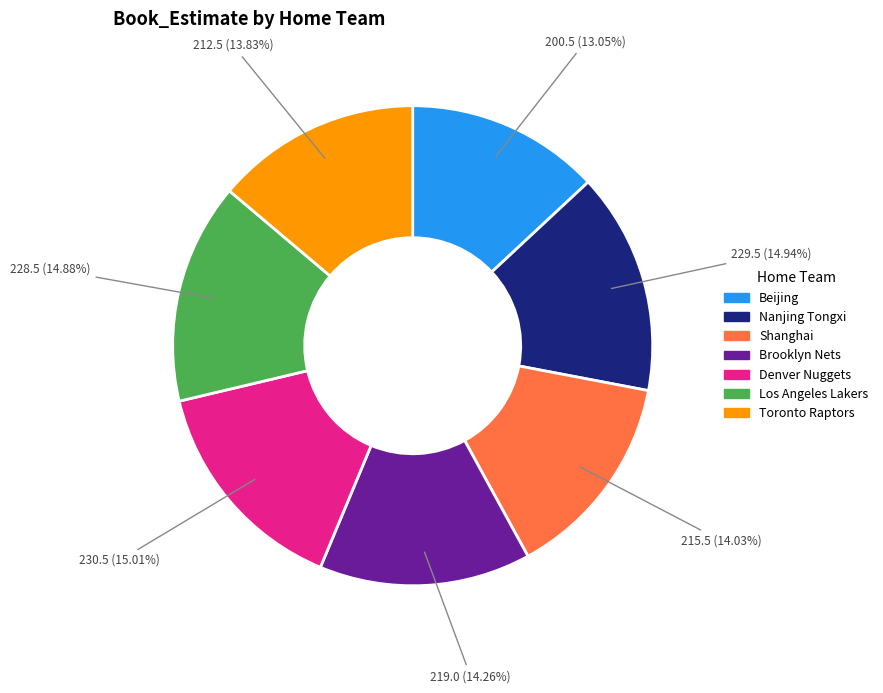

Which slice is the smallest?

Beijing